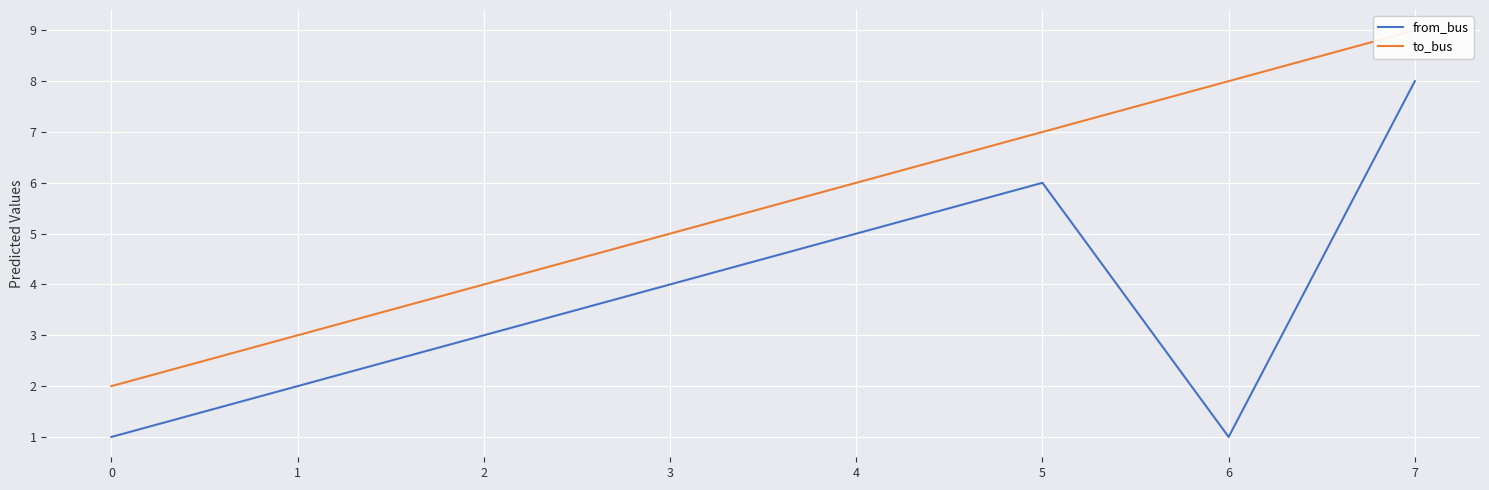

How many values in the from_bus series are below 4?

4